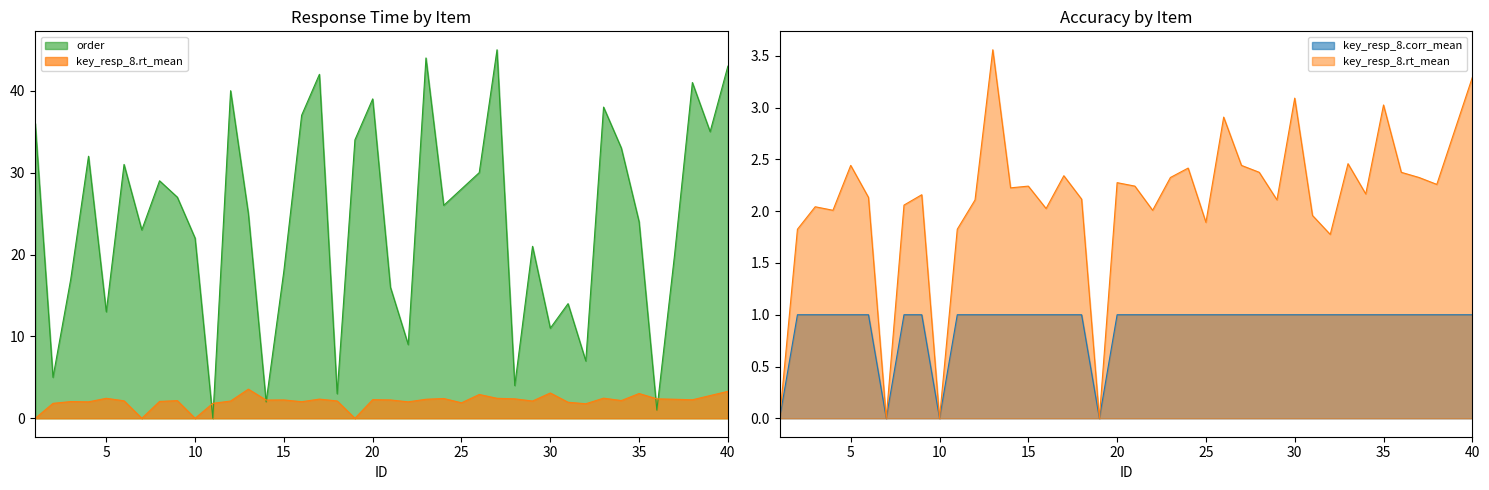

How many data points in key_resp_8.rt_mean are above 2?

31